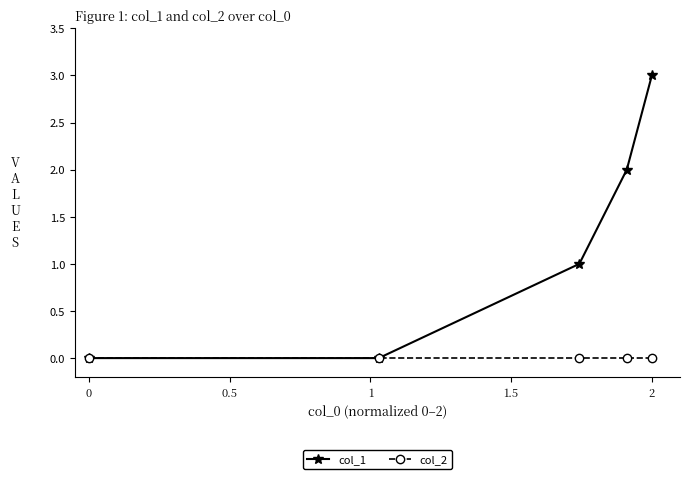

True or false: col_1 has more than 0 interior local peaks.

False